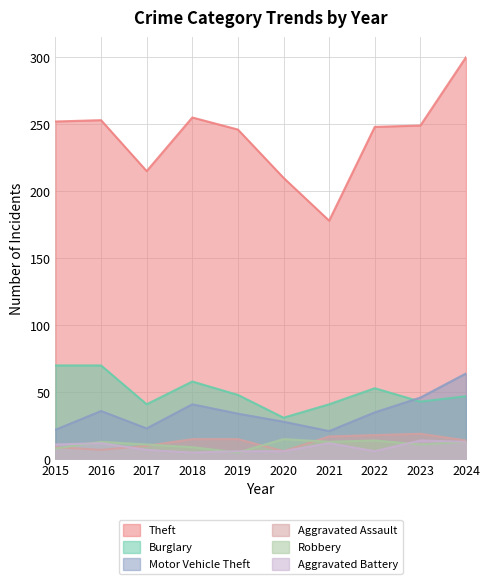

What is the difference between the maximum and minimum values in the Theft series?

122